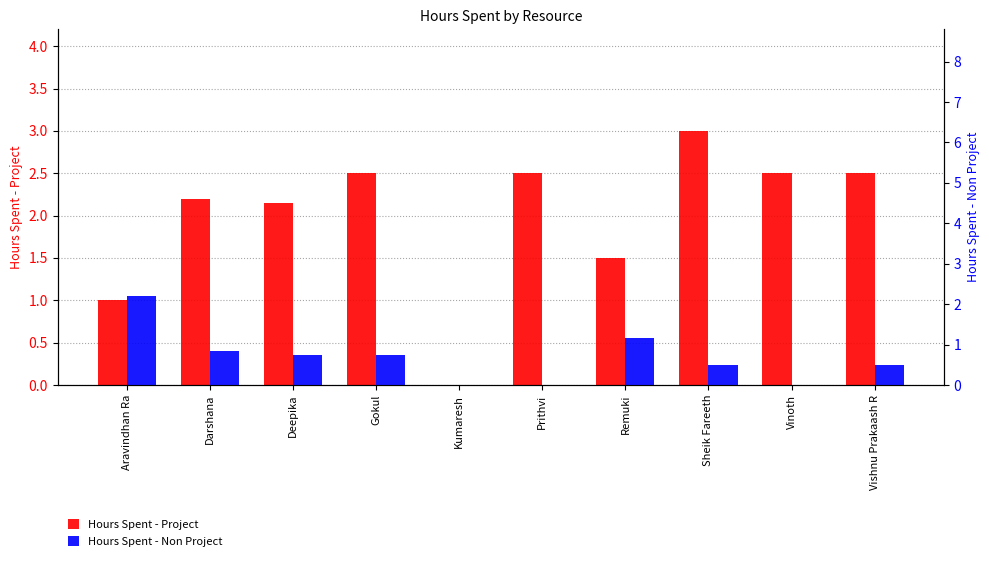

Where is Hours Spent - Project nearest to the value 1?

Aravindhan Ra